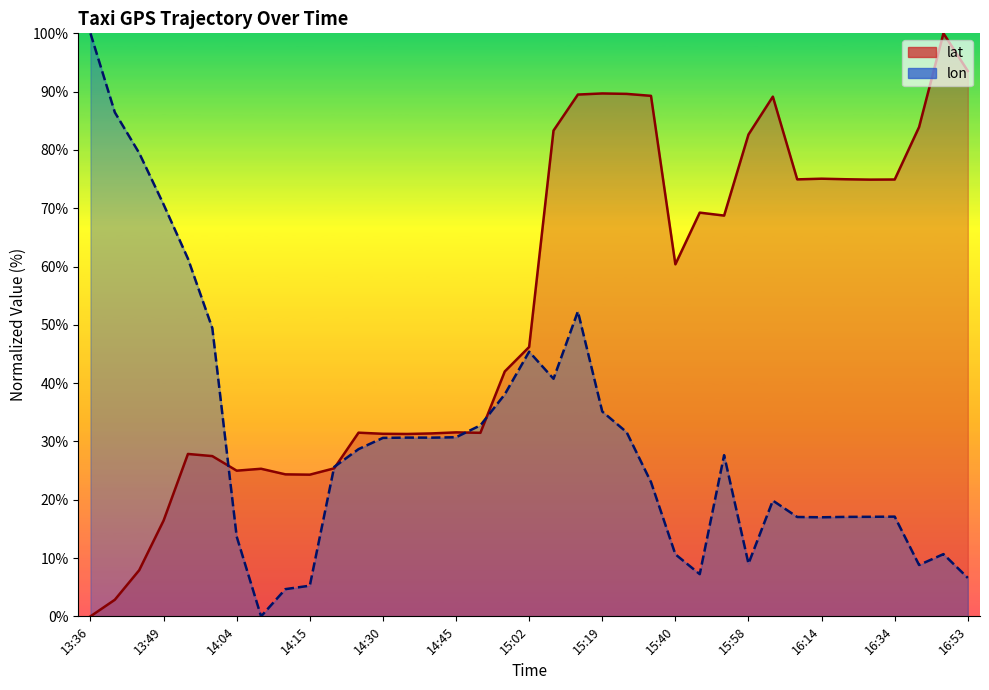

How many values in lon (line) are above zero?

36